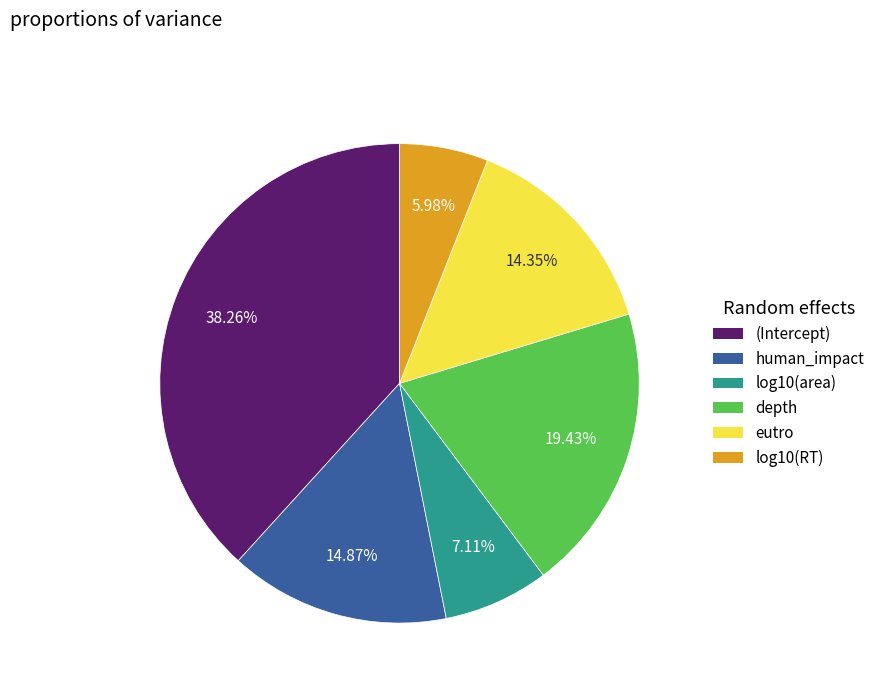

Does any single category account for the majority?

No